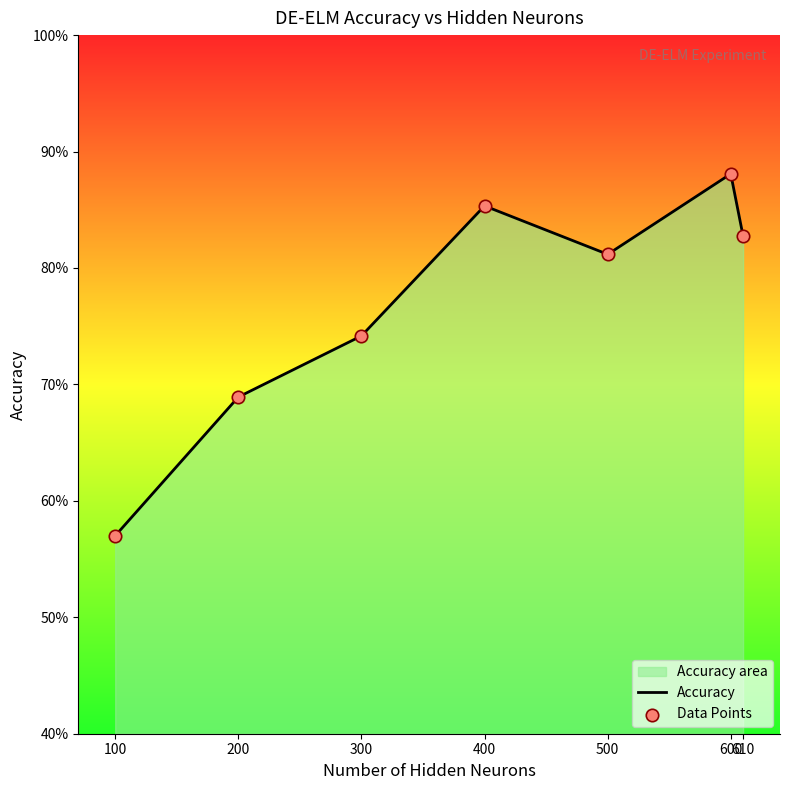

Which has a higher value, 100 or 300?

300